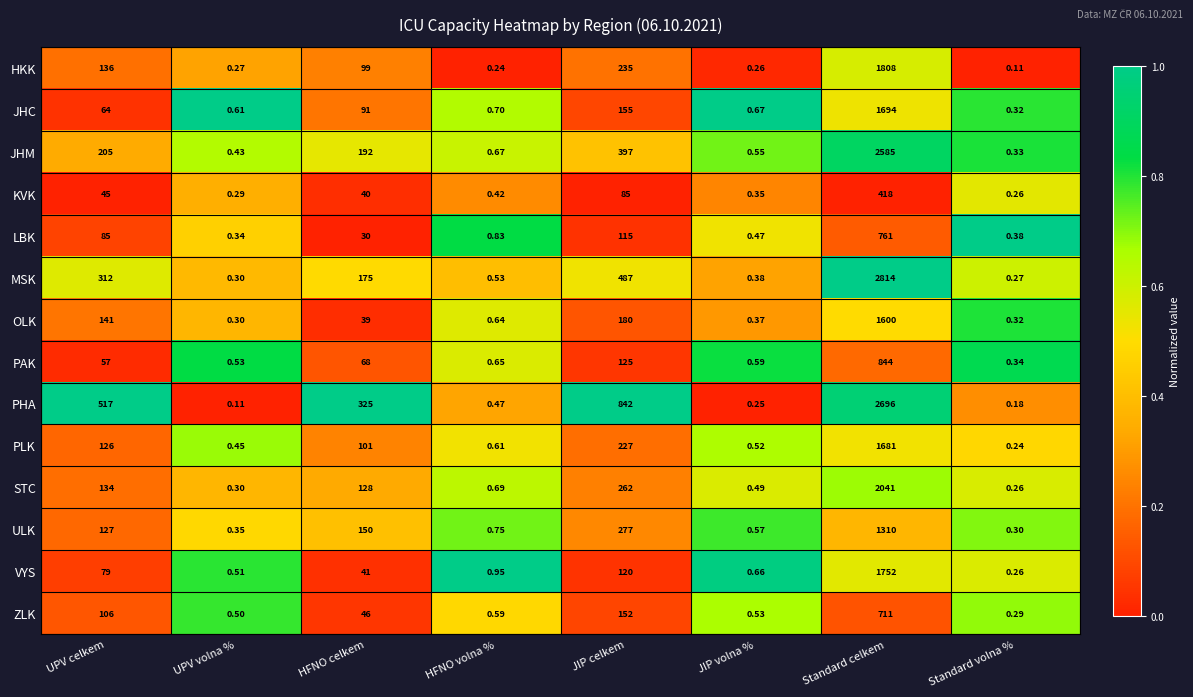

Which series has the largest total across all categories?

PHA